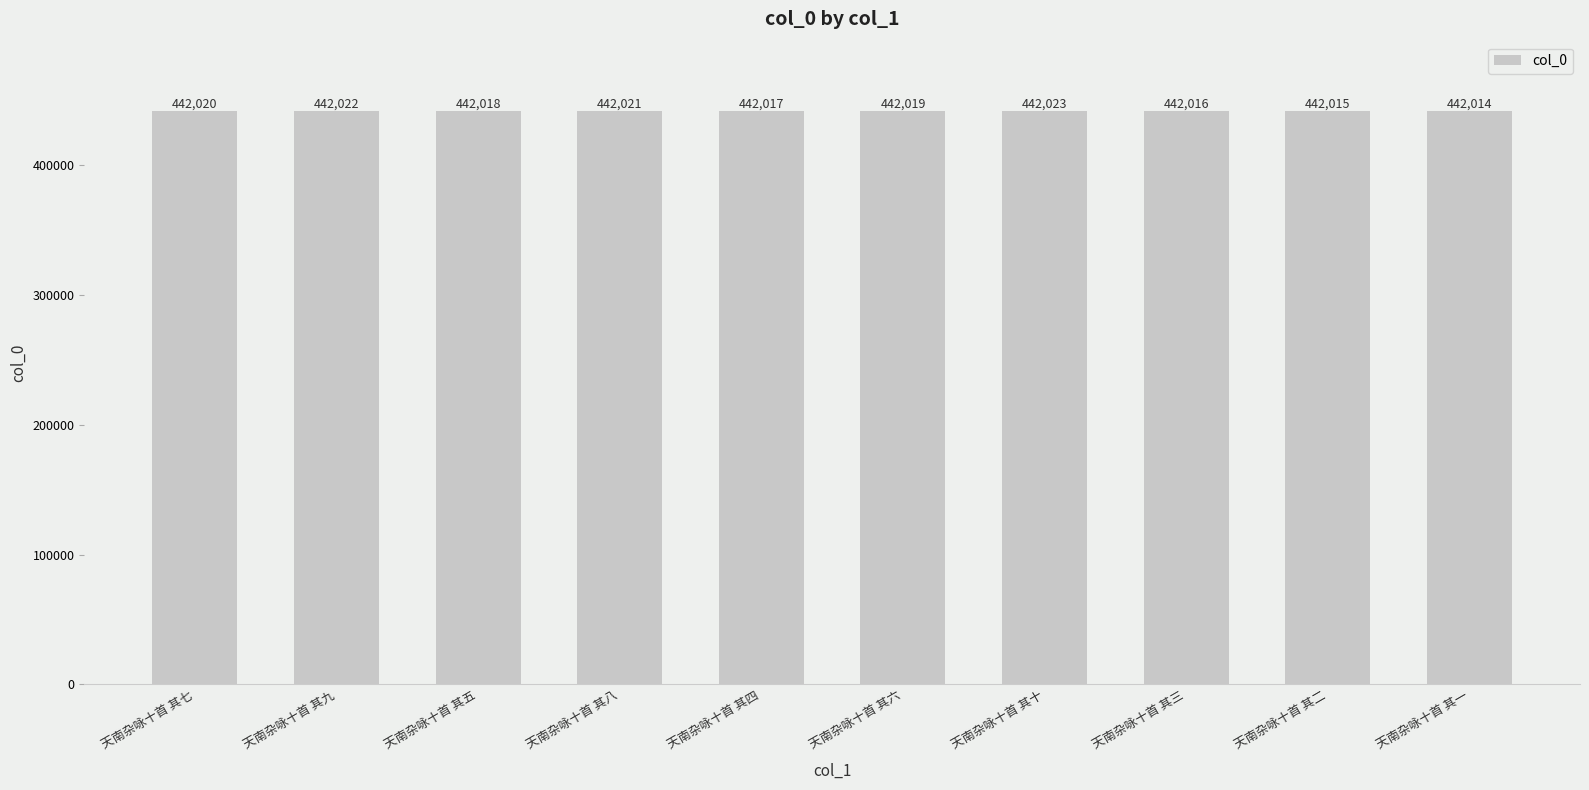

What is the sum of the values at 天南杂咏十首 其七 and 天南杂咏十首 其十?

884043